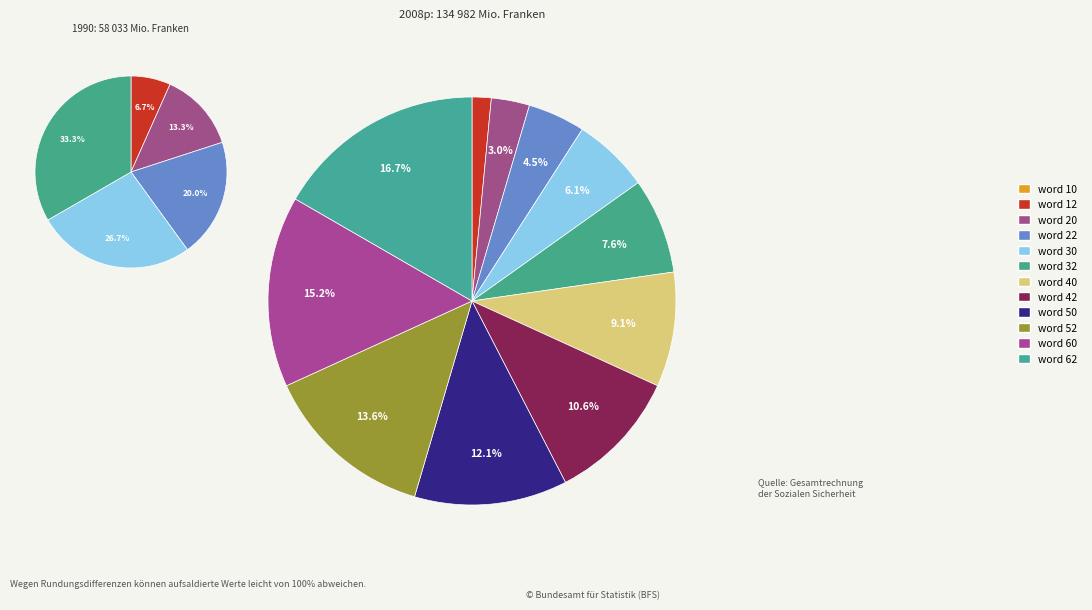

How many segments does this pie chart have?

12